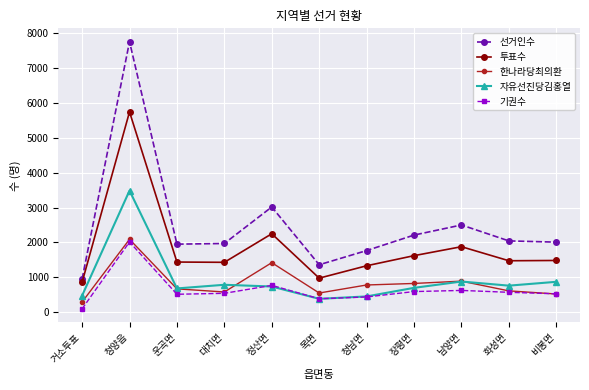

Where is the first local maximum for 한나라당최의환?

청양읍